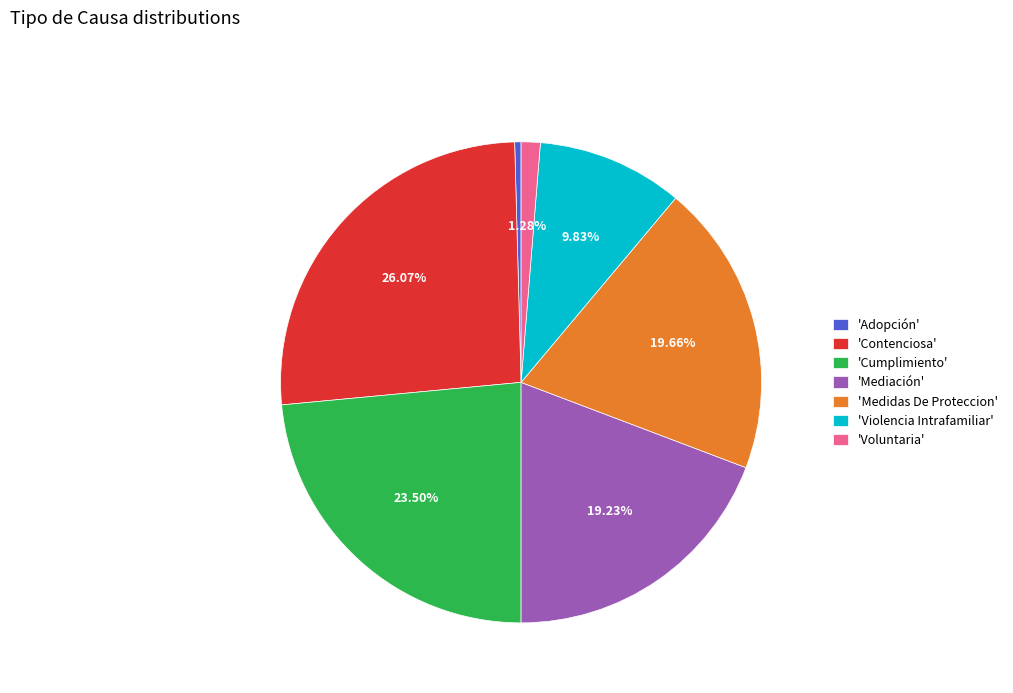

Count the number of slices in the pie.

7